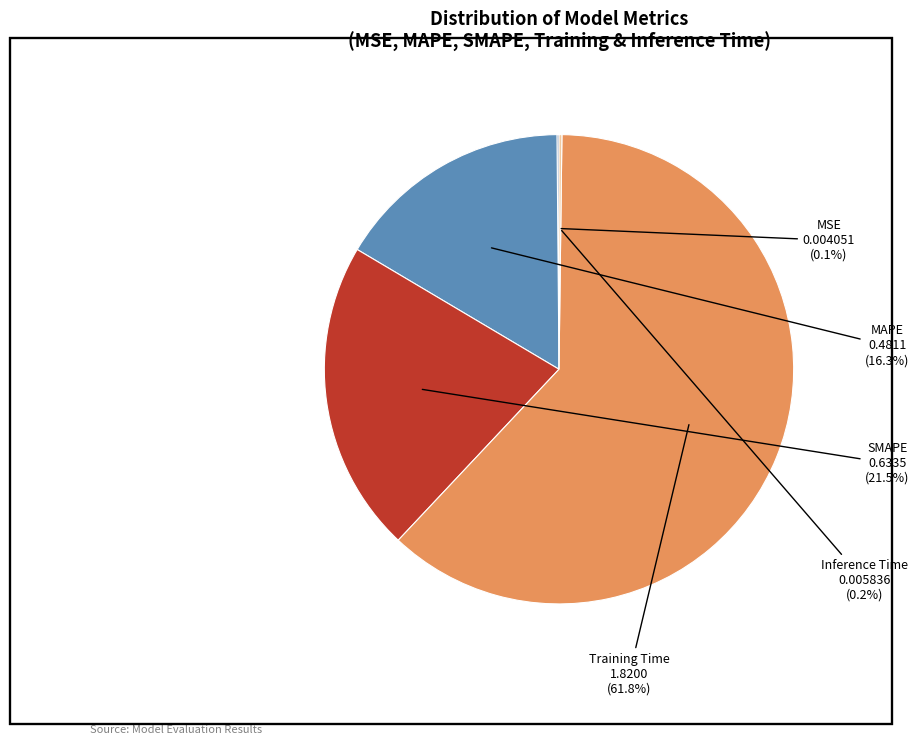

What is the largest slice in the pie chart?

Training Time